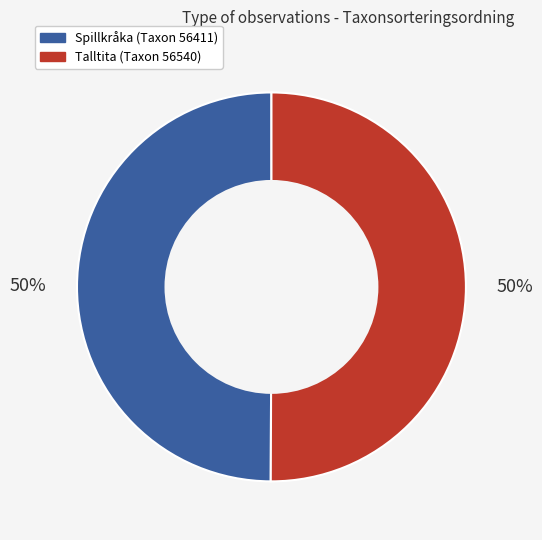

Combined, do Talltita (Taxon 56540) and Spillkråka (Taxon 56411) account for over 50%?

Yes